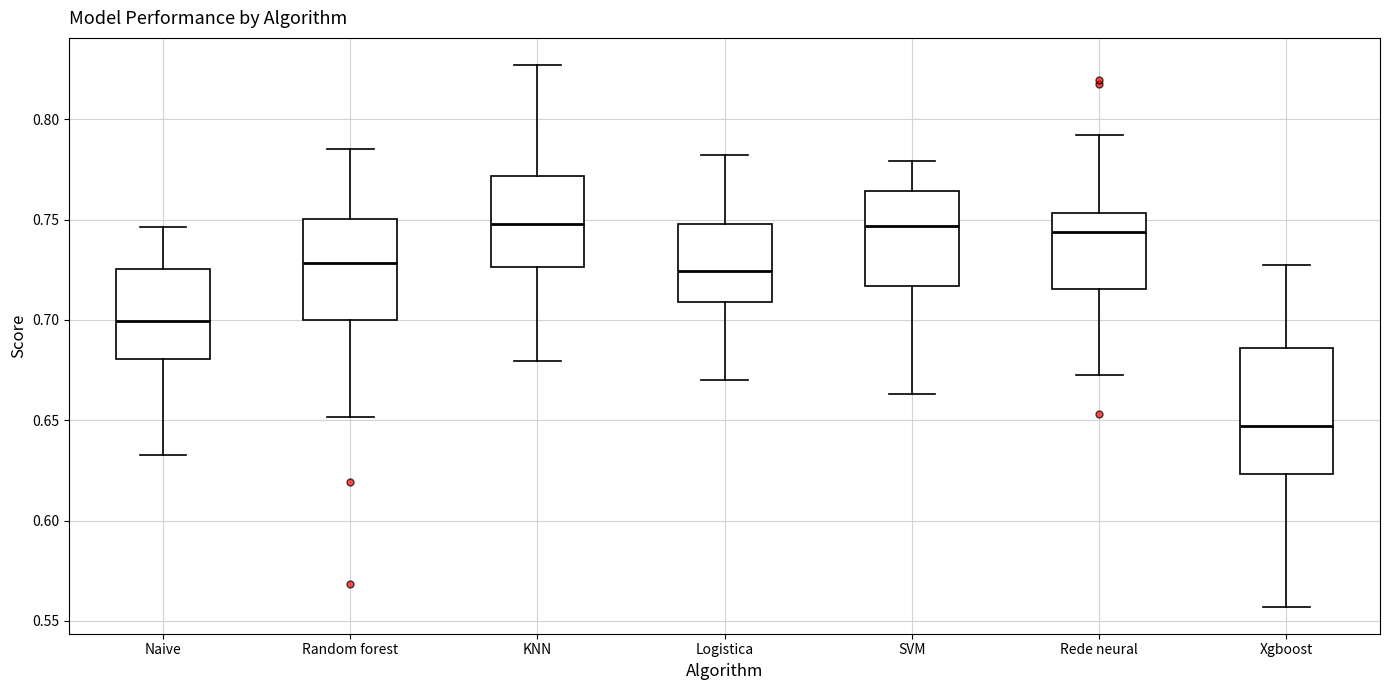

Where does the upper whisker of the box for Naive end on the y-axis? The values are not printed on the chart, so give them approximately, as read against the axis.

0.745